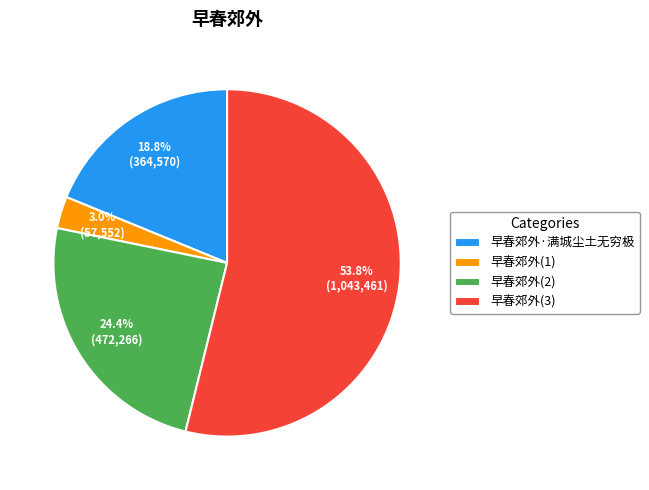

What is the smallest slice in the pie chart?

早春郊外(1)